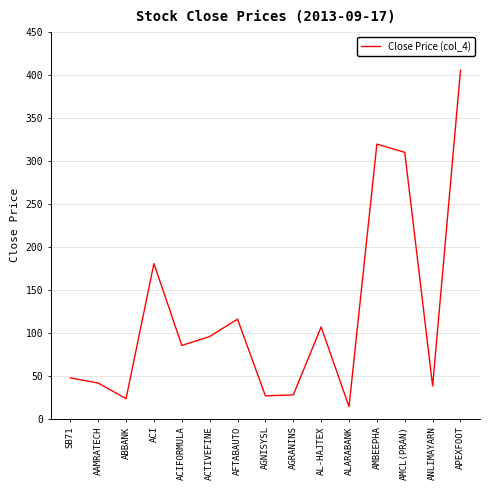

What is the ratio of the value at AAMRATECH to the value at ABBANK?

1.8